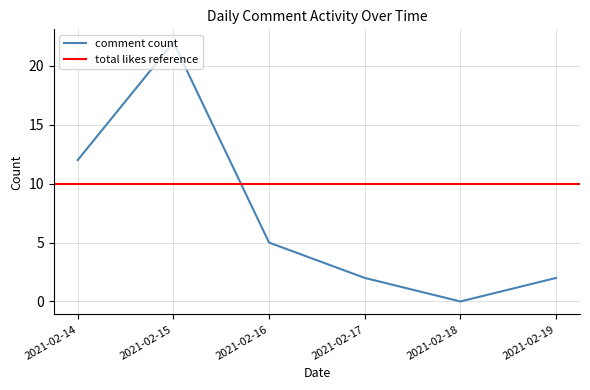

Is it true that the value at 2021-02-14 is 7?

False